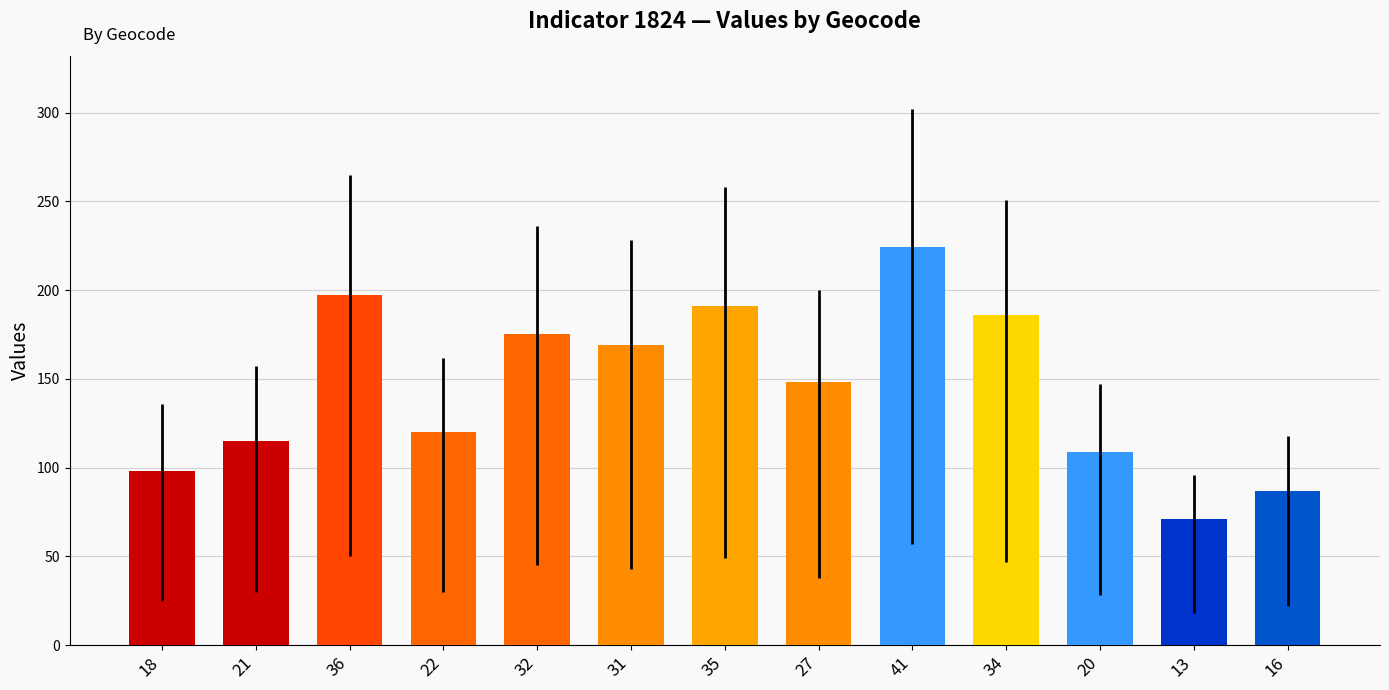

Reading left to right, transcribe all the data shown in this chart.

98	115	197	120	175	169	191	148	224	186	109	71	87